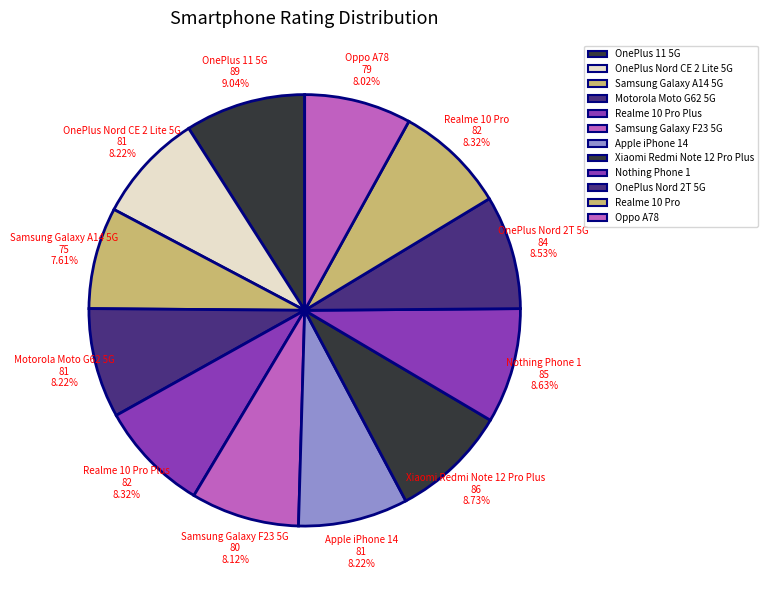

How many segments does this pie chart have?

12